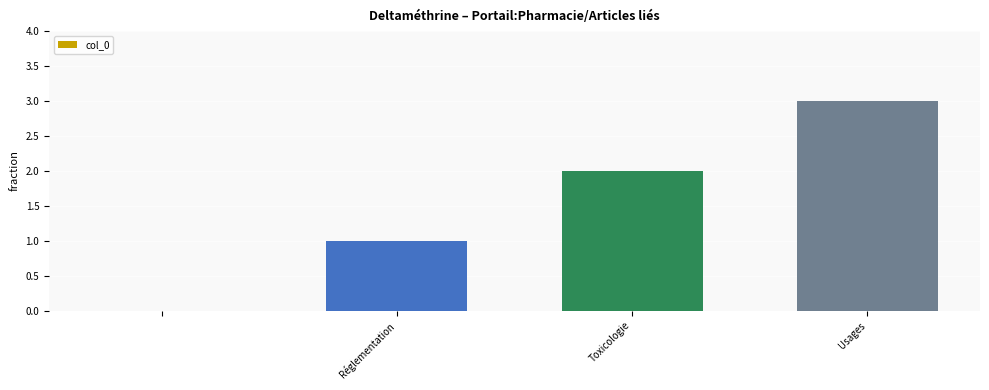

What is the sum of all values?

6